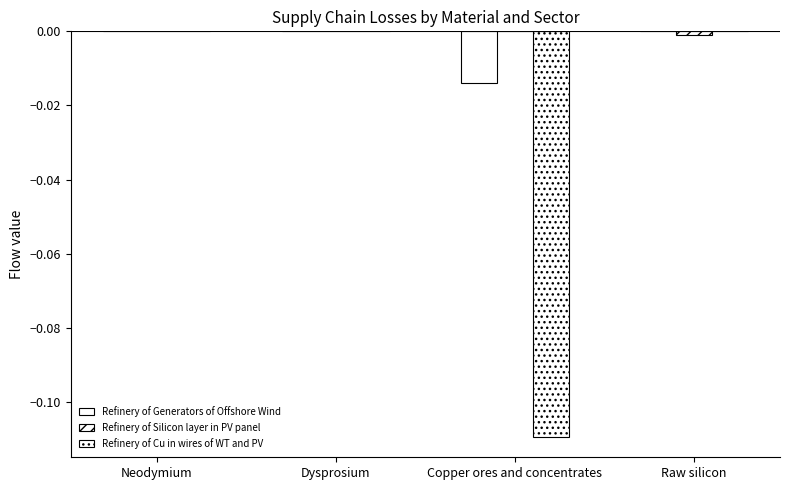

What position from the right is Dysprosium?

3